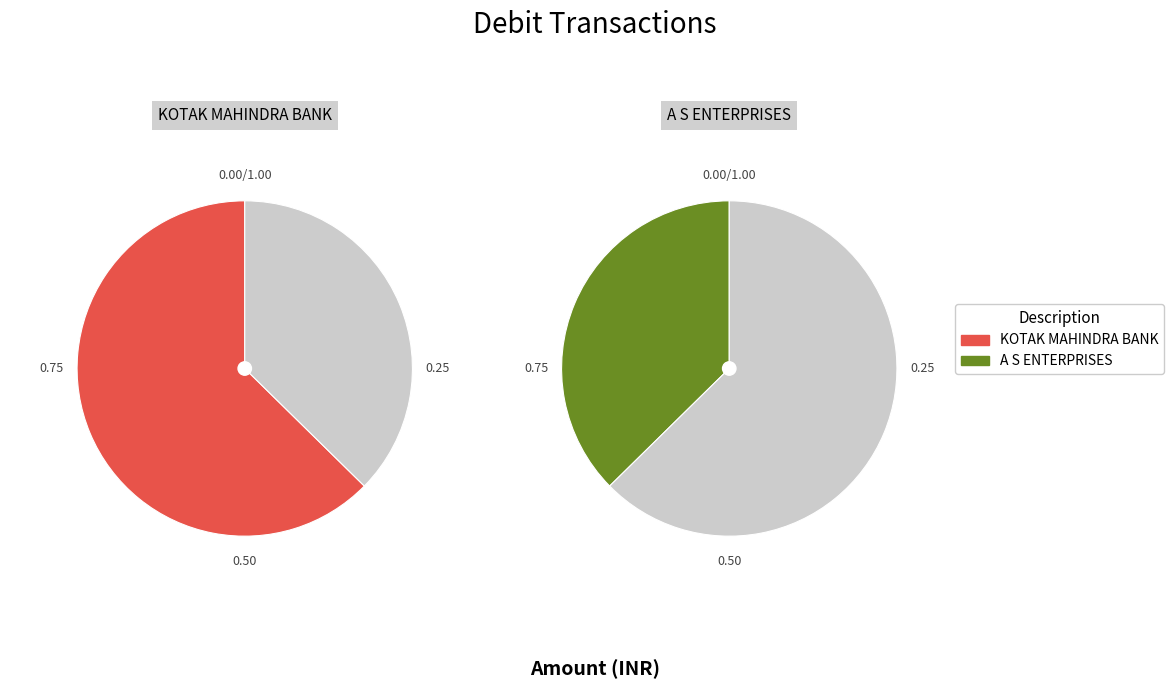

True or false: CHQ PAID-MICR CTS-MU-KOTAK MAHINDRA BANK accounts for 72% of the total.

False